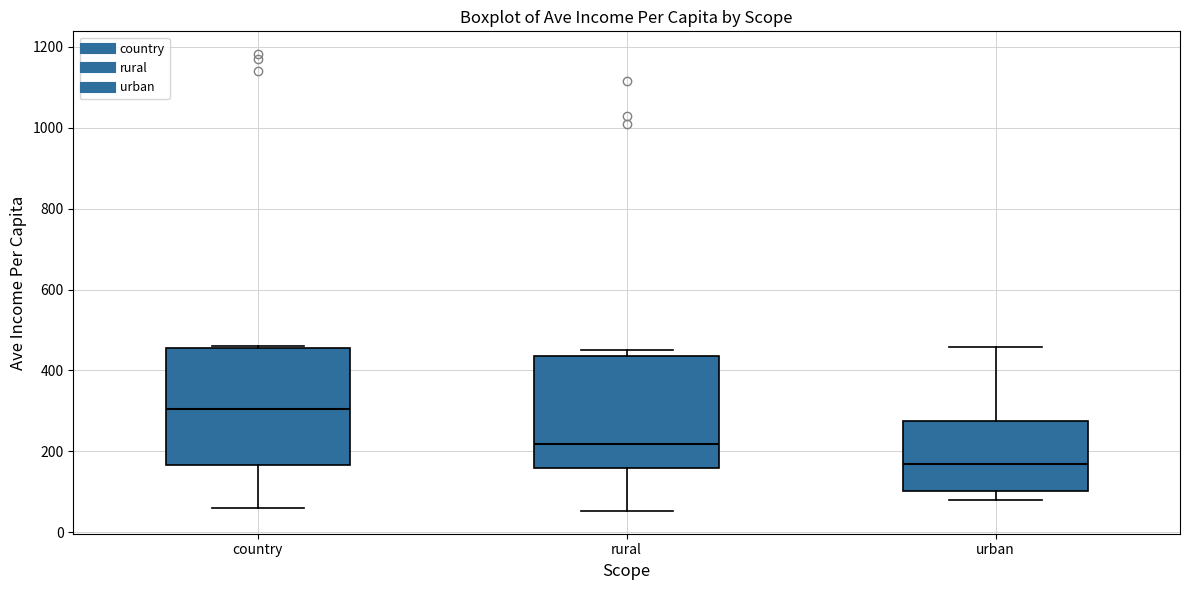

Which box's median line is the lowest?

urban